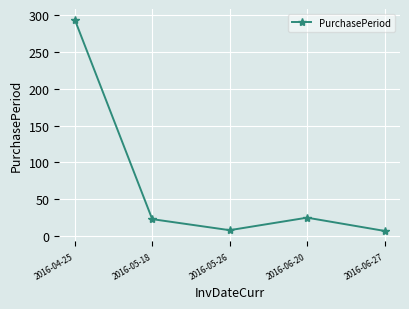

Is it true that the value at 2016-06-20 is 25?

True